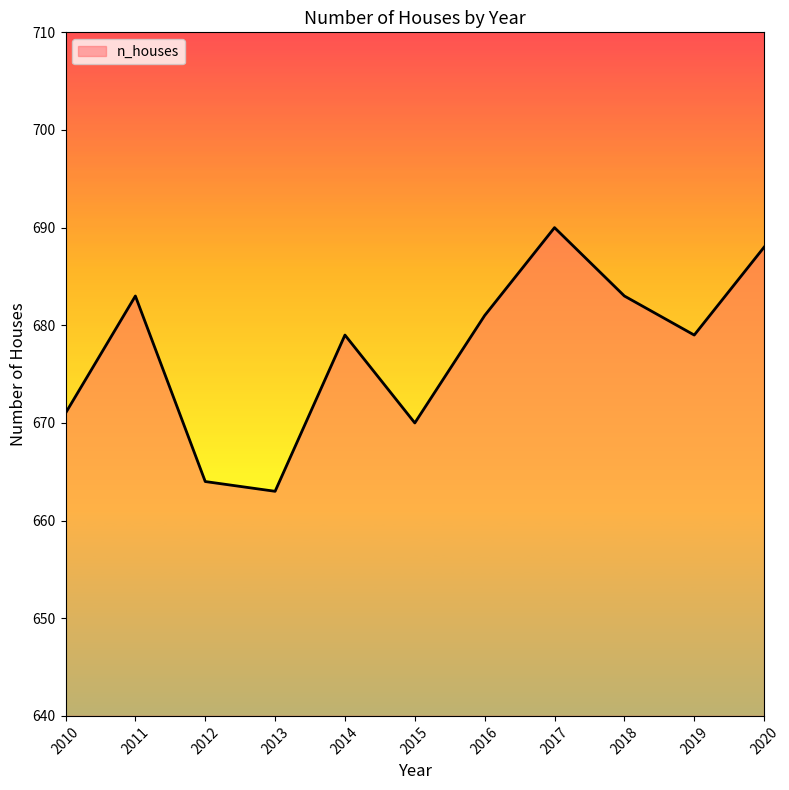

What is the difference between the values at 2012 and 2018?

19